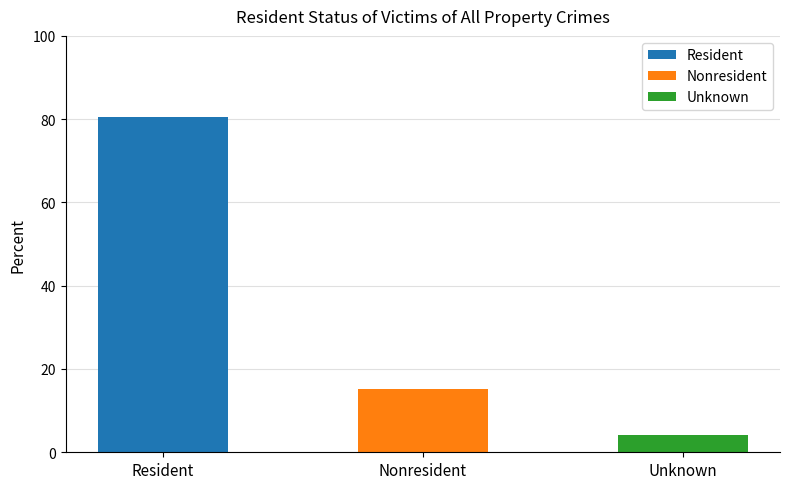

What is the sum of the values at Unknown and Resident?

84.8